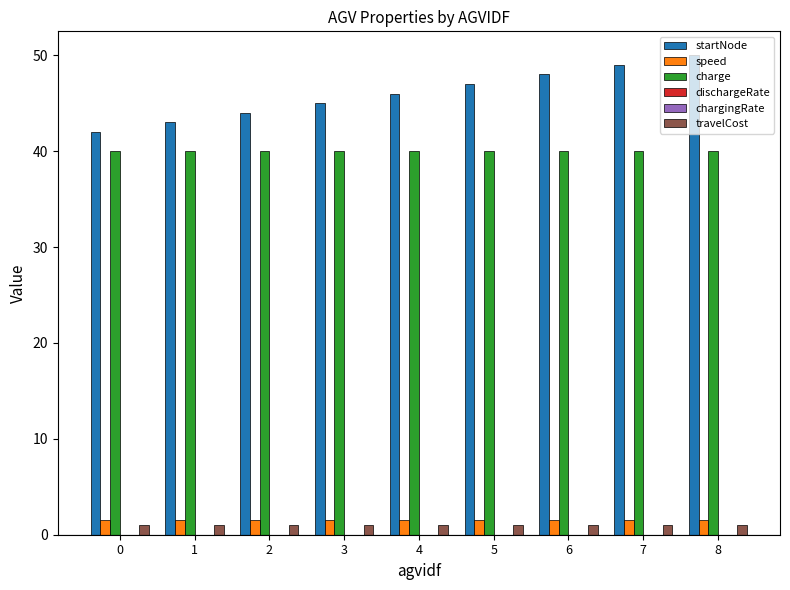

How many groups of bars are there?

9